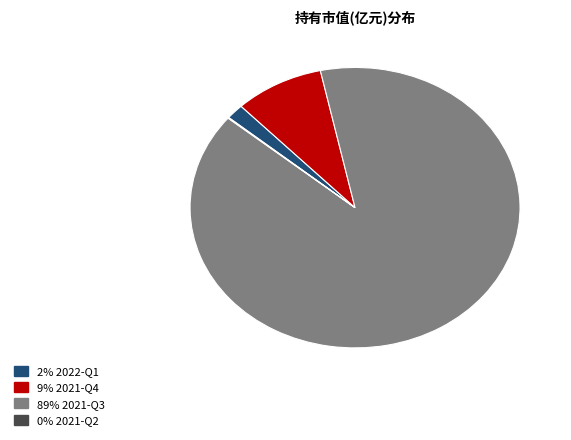

Is there any slice that represents more than half of the pie?

Yes